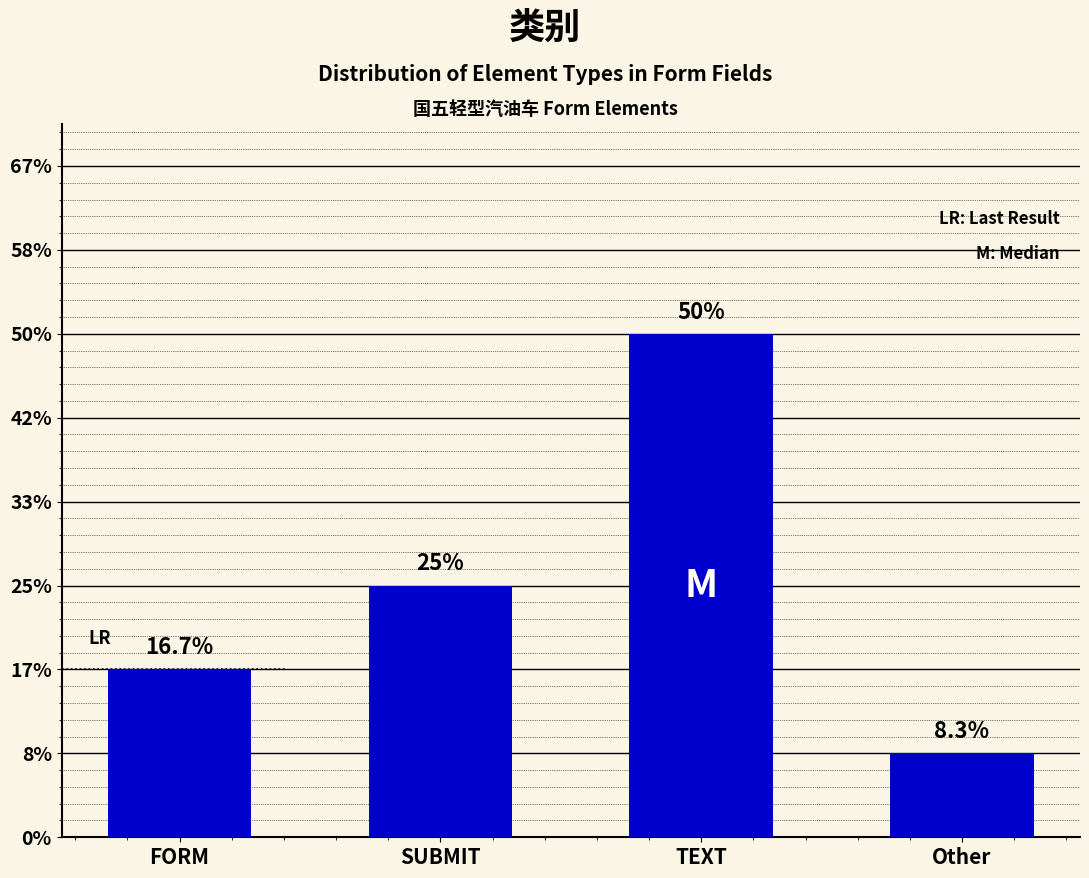

Between SUBMIT and TEXT, which is larger?

TEXT